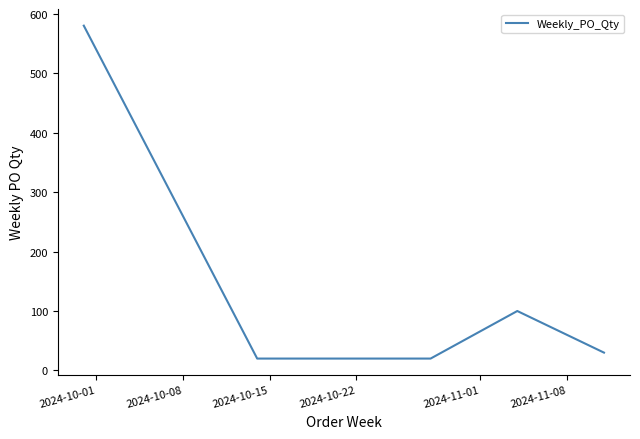

What is the difference between the second highest and second lowest values?

80